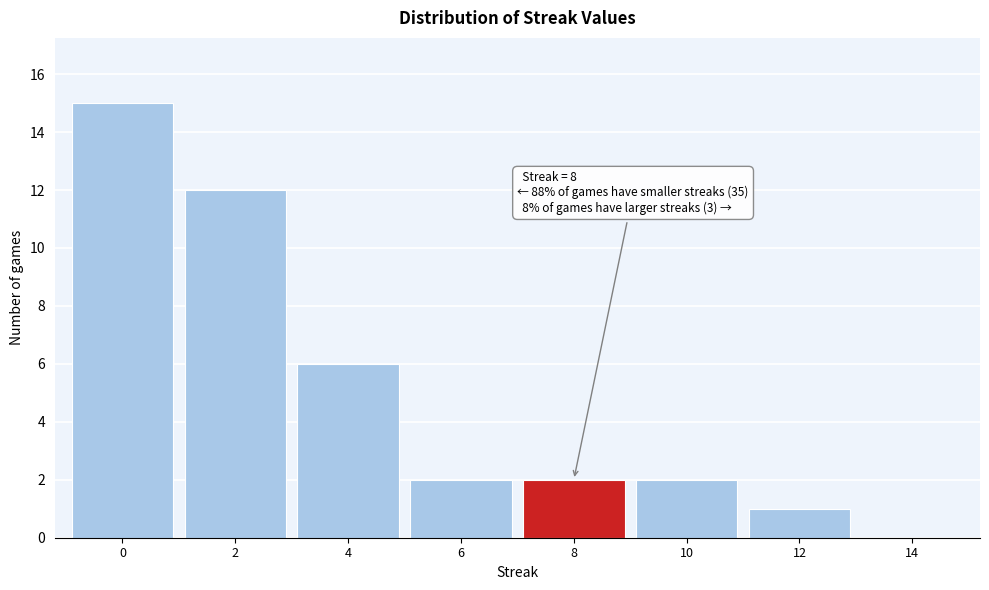

Reading left to right, extract all data points from this chart.

0=15	2=12	4=6	6=2	8=2	10=2	12=1	14=0